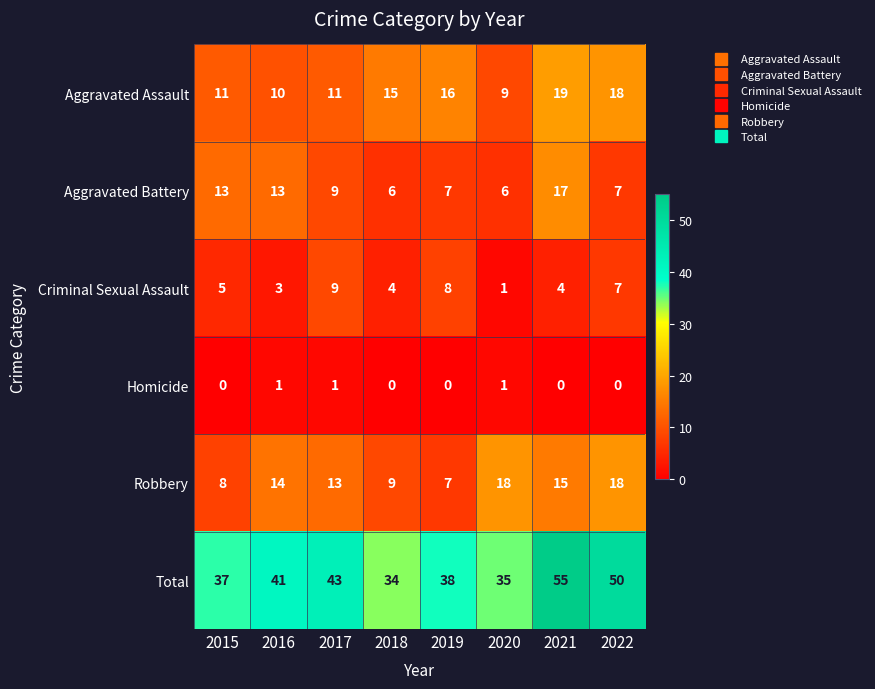

The value of Criminal Sexual Assault at 2019 is 8. True or false?

True